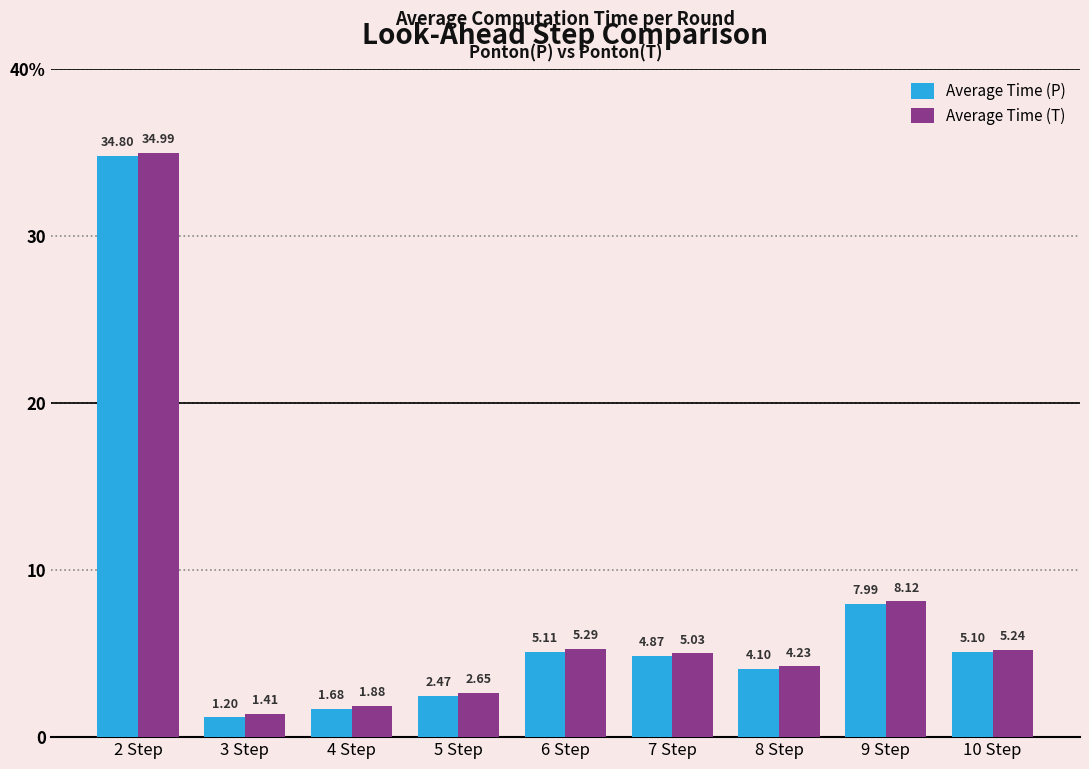

Is the value of Average Time (P) at 7 Step greater than the value of Average Time (T) at 10 Step?

No